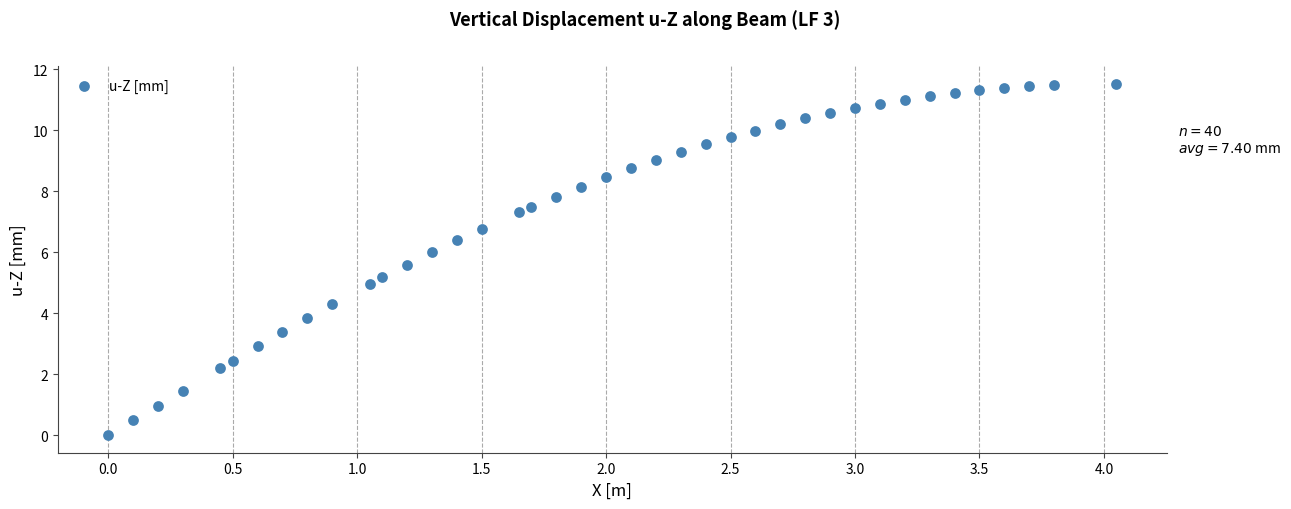

What is the range of X values (max minus min)?

4.1